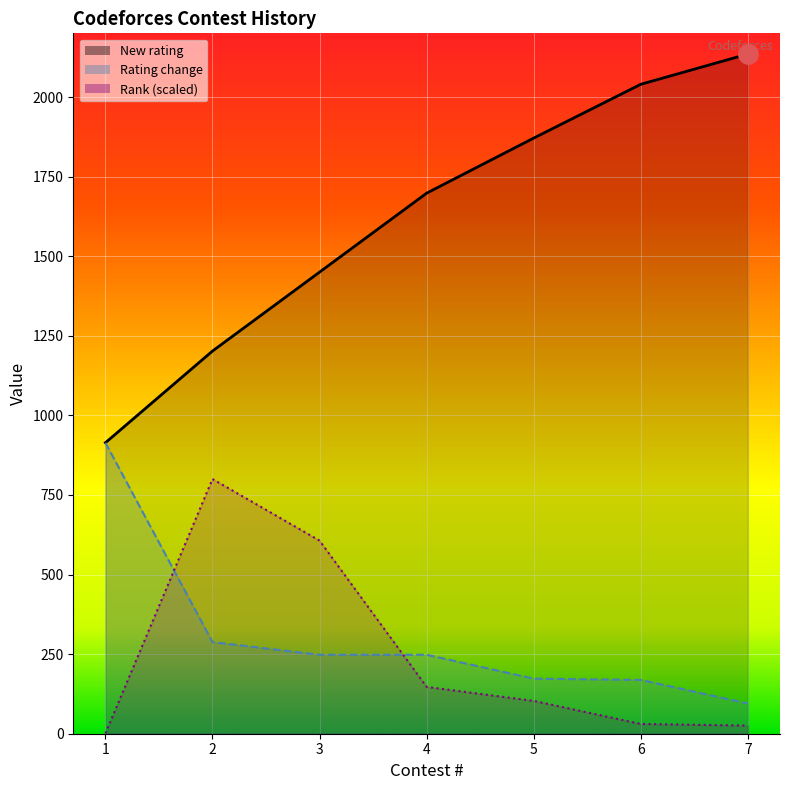

The Rating change series shows 363.3 at 3. True or false?

False